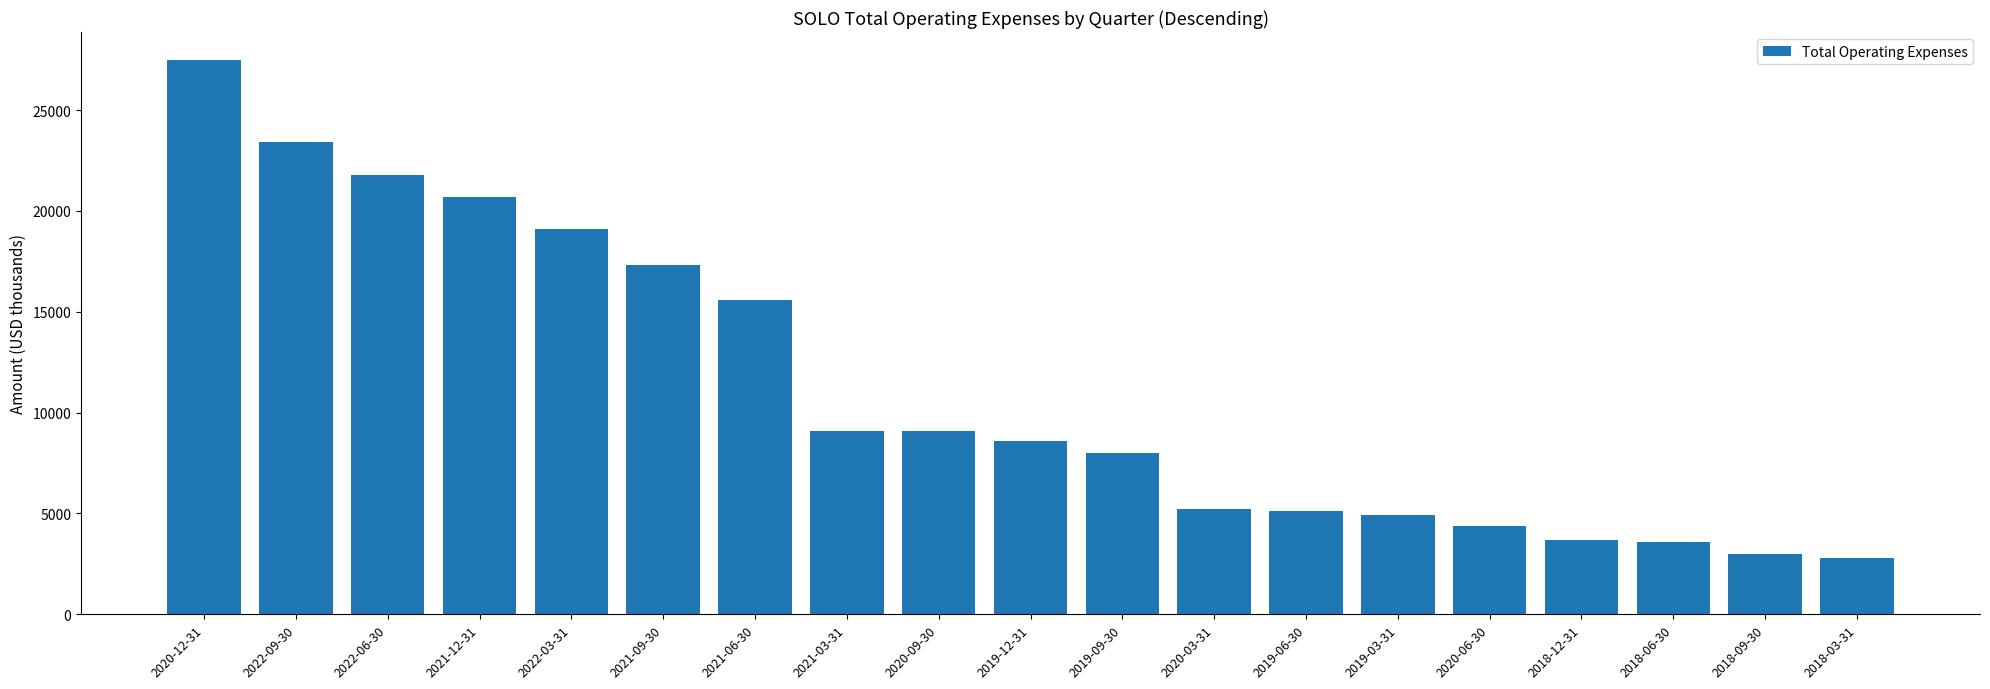

What is the difference between the values at 2022-03-31 and 2021-12-31?

1600